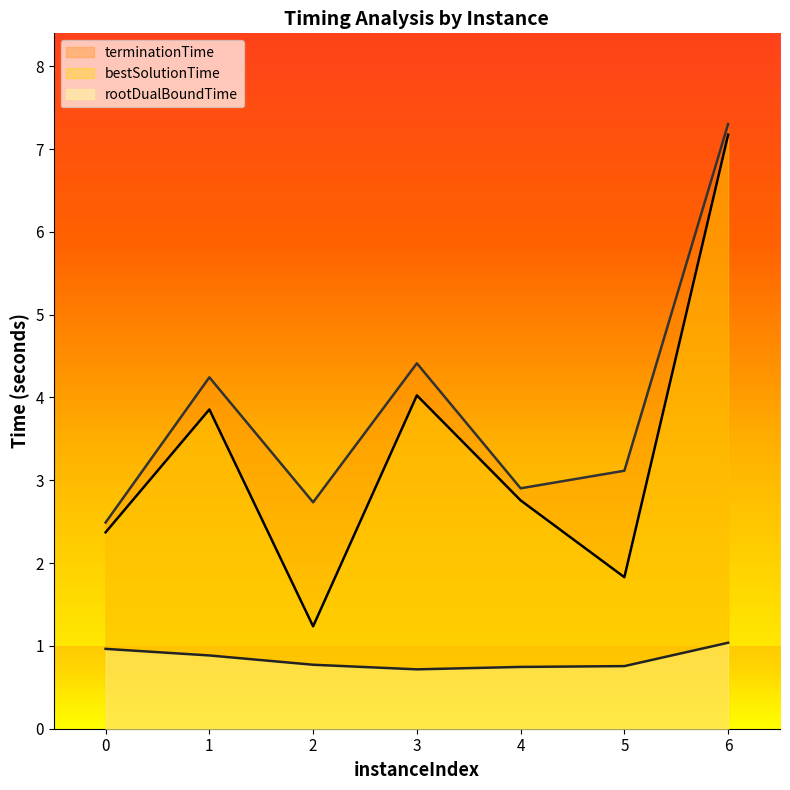

Is it true that terminationTime equals 5.1 at 5?

False